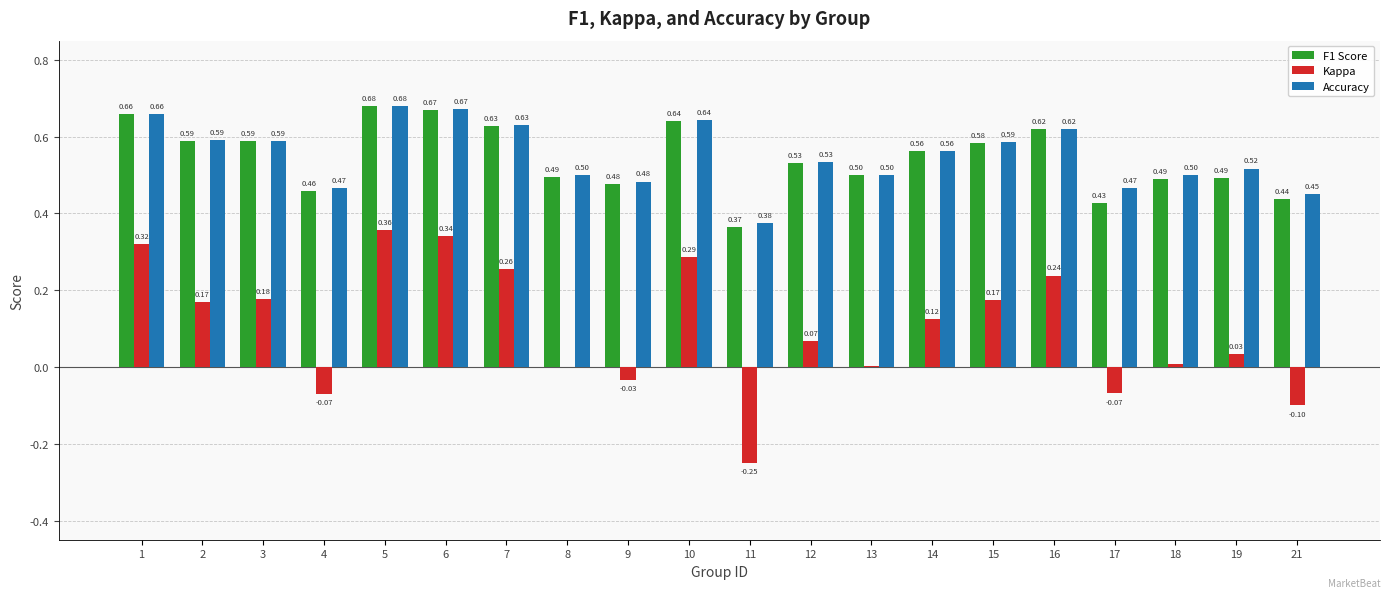

What is the total value across all series at 3?

1.4